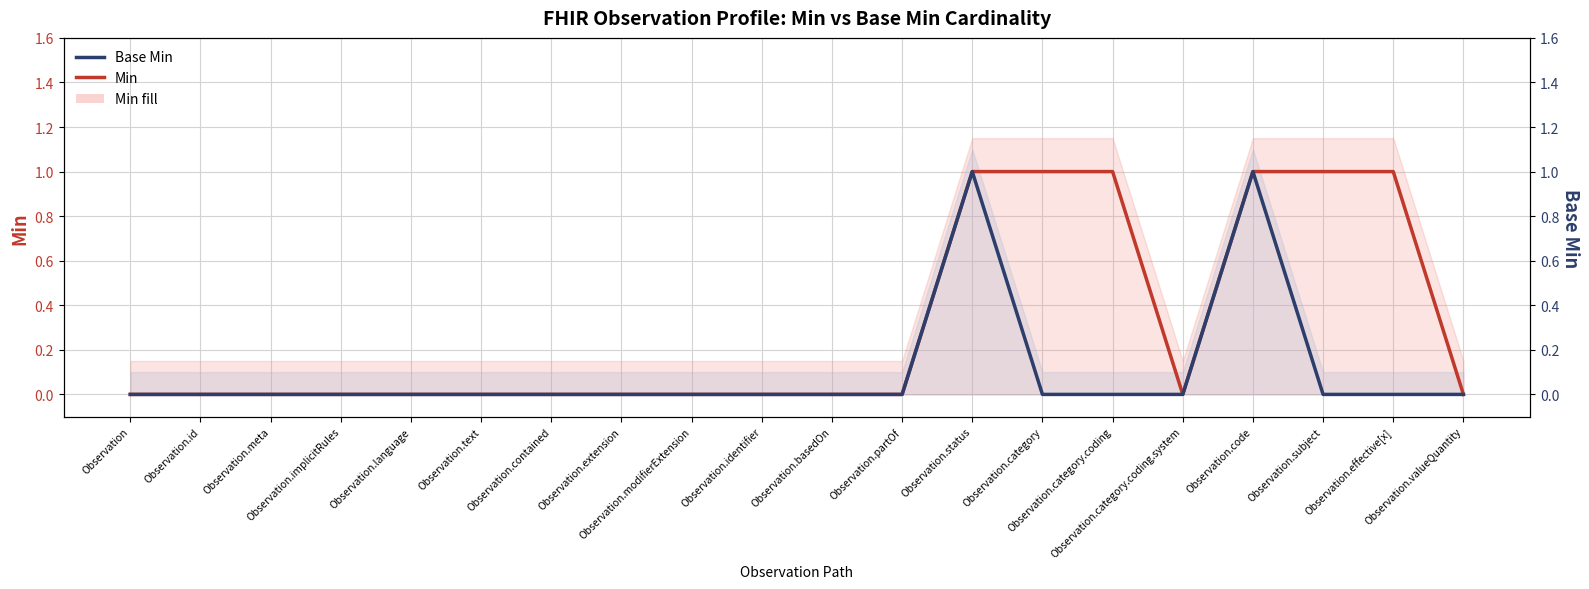

Count the Base Min values in the range 0 to 1.

20